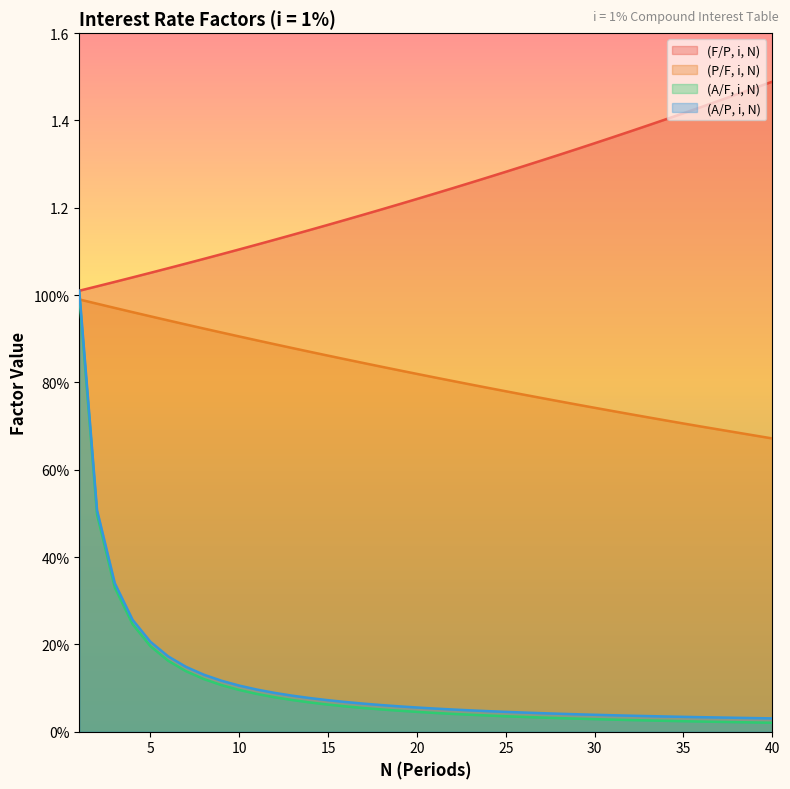

What is the sum of the (A/F, i, N) values at 9 and 21?

0.1